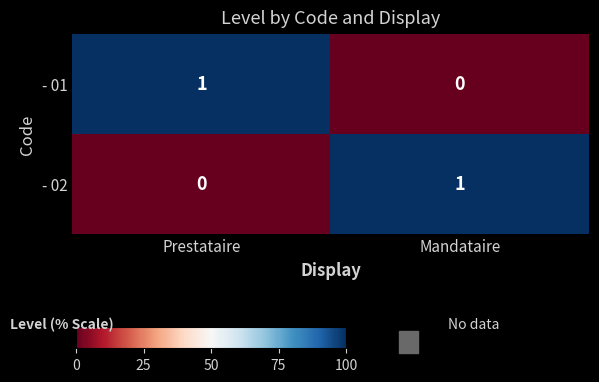

Which category has the highest value in the - 01 series?

Prestataire